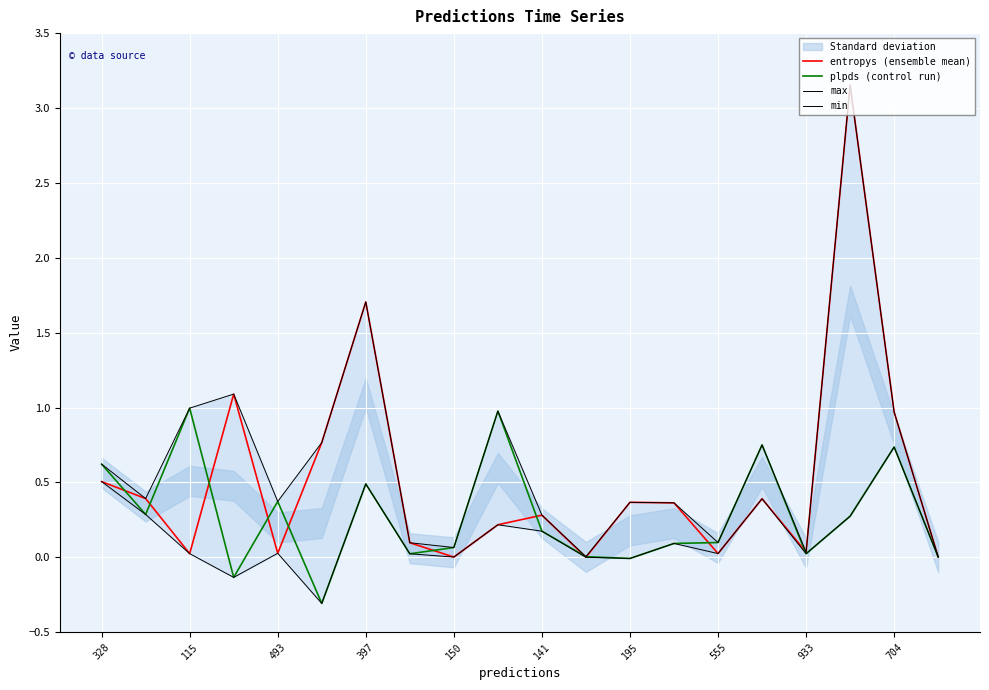

Reading left to right, what are all the values shown in this chart?

entropys (ensemble mean): 0.5	0.4	0.0	1.1	0.0	0.8	1.7	0.1	0.0	0.2	0.3	0.0	0.4	0.4	0.0	0.4	0.0	3.2	1.0	0.0
plpds (control run): 0.6	0.3	1.0	-0.1	0.4	-0.3	0.5	0.0	0.1	1.0	0.2	0.0	-0.0	0.1	0.1	0.8	0.0	0.3	0.7	0.0
max: 0.6	0.4	1.0	1.1	0.4	0.8	1.7	0.1	0.1	1.0	0.3	0.0	0.4	0.4	0.1	0.8	0.0	3.2	1.0	0.0
min: 0.5	0.3	0.0	-0.1	0.0	-0.3	0.5	0.0	0.0	0.2	0.2	0.0	-0.0	0.1	0.0	0.4	0.0	0.3	0.7	0.0